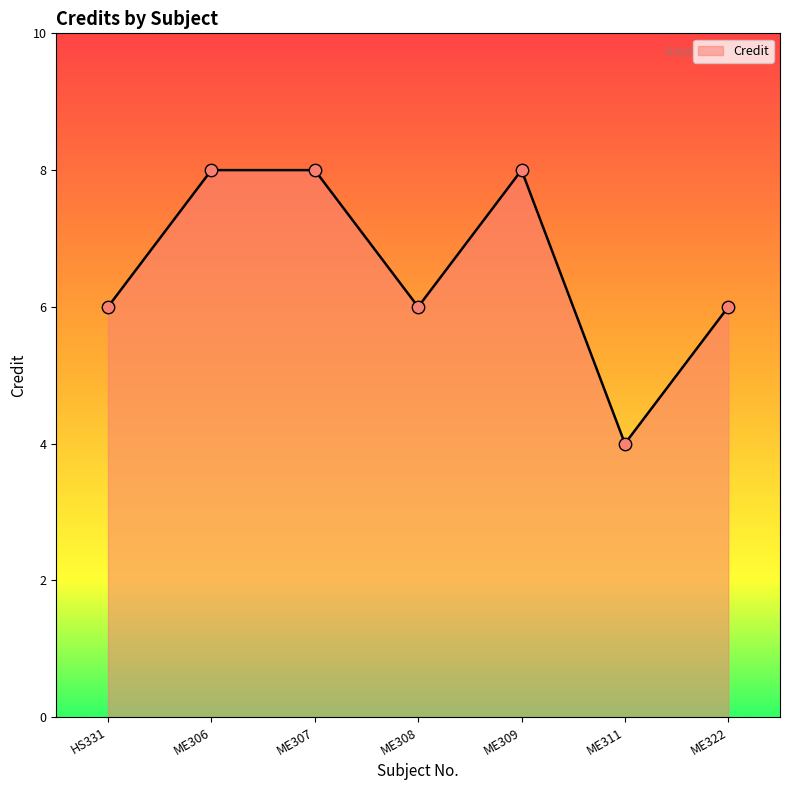

Which has a higher value, ME307 or ME322?

ME307